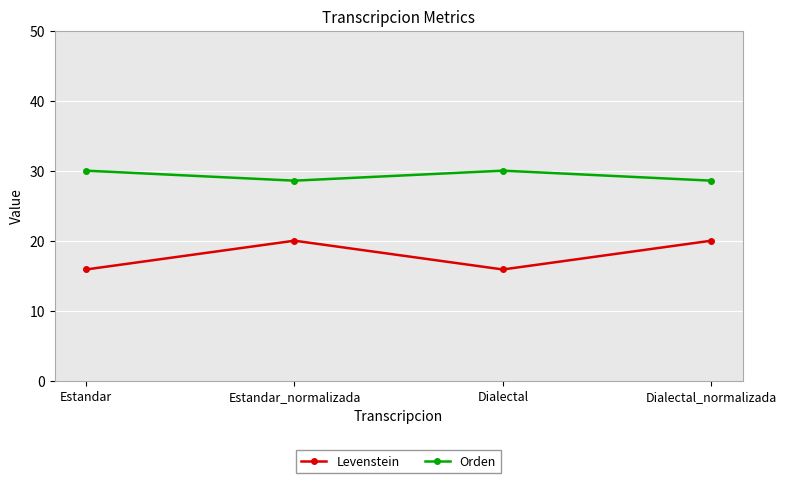

Read the Orden value at Dialectal_normalizada.

28.6